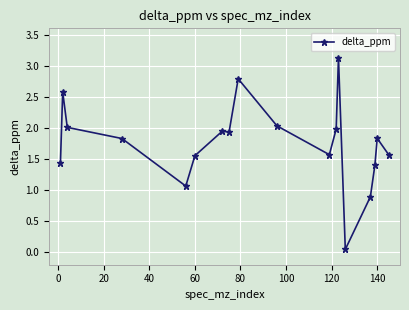

How many data points are less than 1?

2